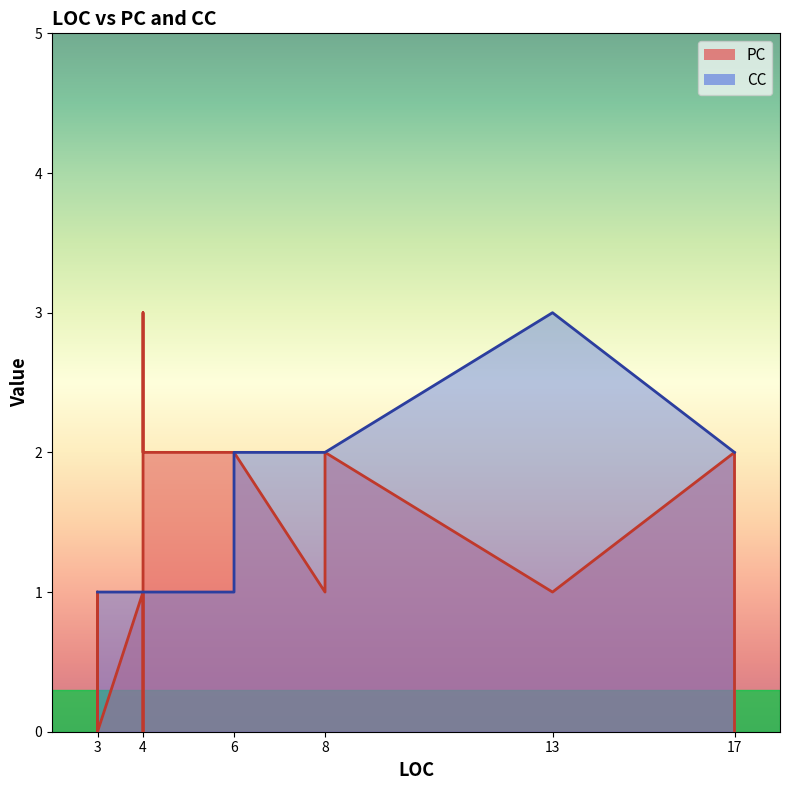

True or false: CC has a value of 3 at 17.

False